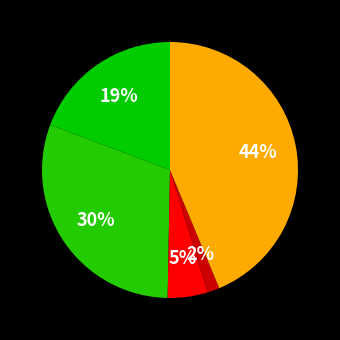

Count the number of slices in the pie.

5